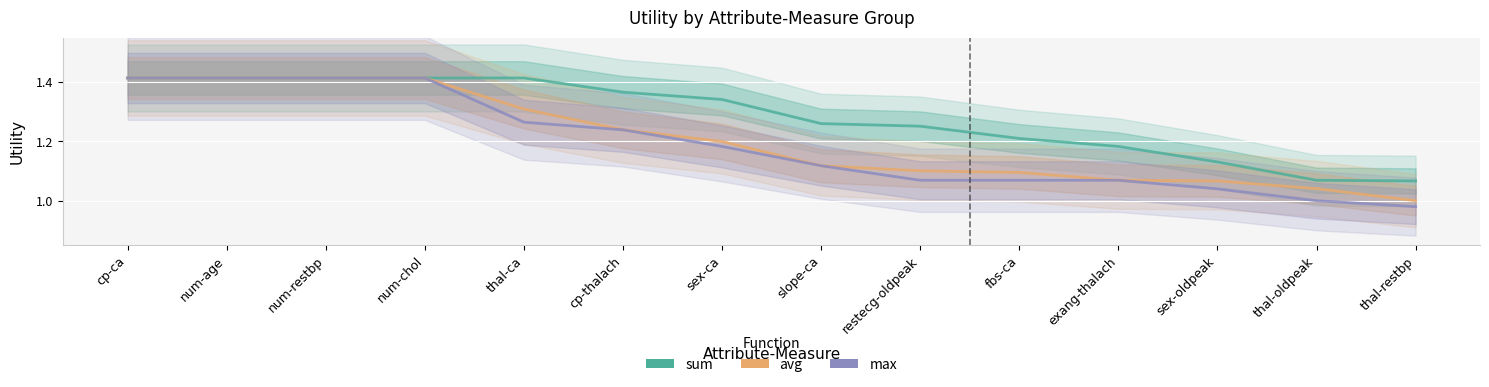

Rank the categories by sum value from highest to lowest.

cp-ca, num-age, num-restbp, num-chol, thal-ca, cp-thalach, sex-ca, slope-ca, restecg-oldpeak, fbs-ca, exang-thalach, sex-oldpeak, thal-oldpeak, thal-restbp